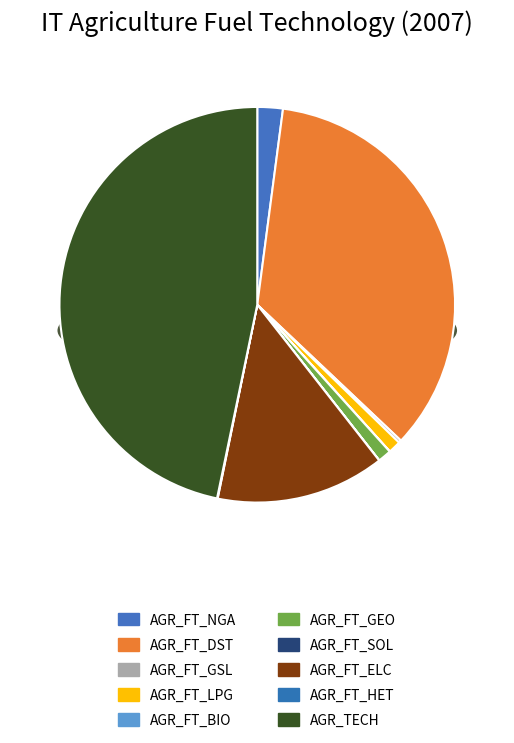

Which category has the smallest portion of the pie?

AGR_FT_SOL